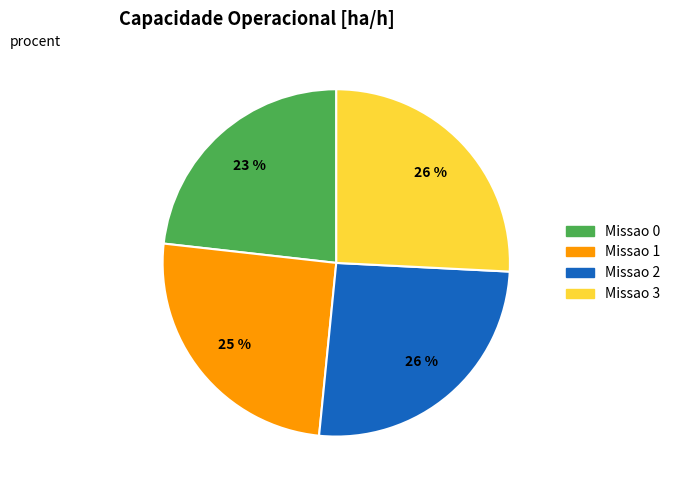

Does any single category account for the majority?

No